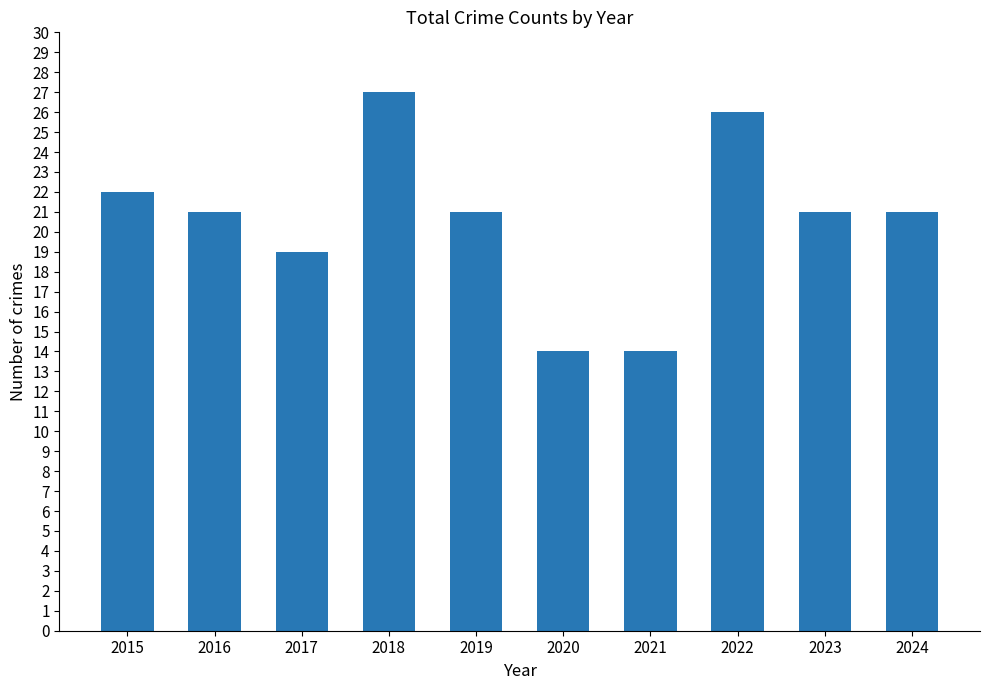

Reading left to right, extract all data points from this chart.

2015=22	2016=21	2017=19	2018=27	2019=21	2020=14	2021=14	2022=26	2023=21	2024=21